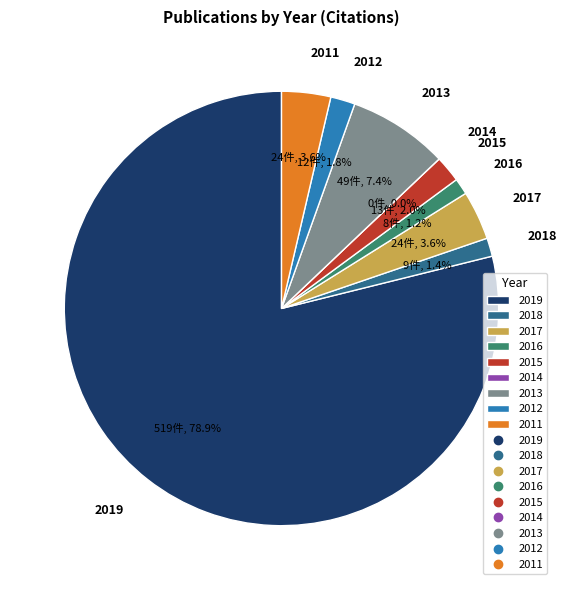

Is there a majority slice in this chart?

Yes